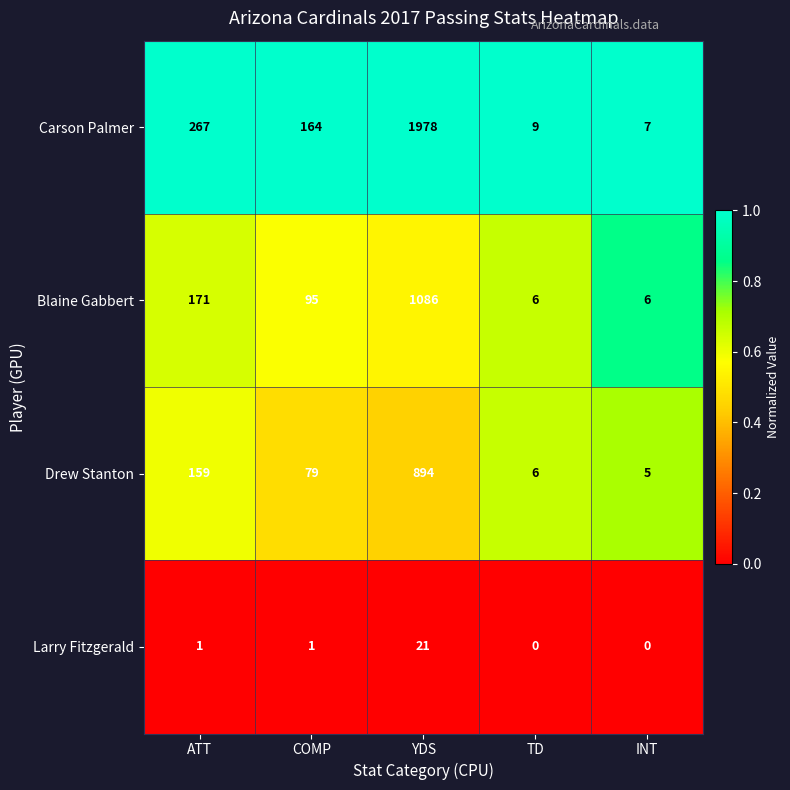

What is the sum of the Blaine Gabbert values at TD and INT?

12